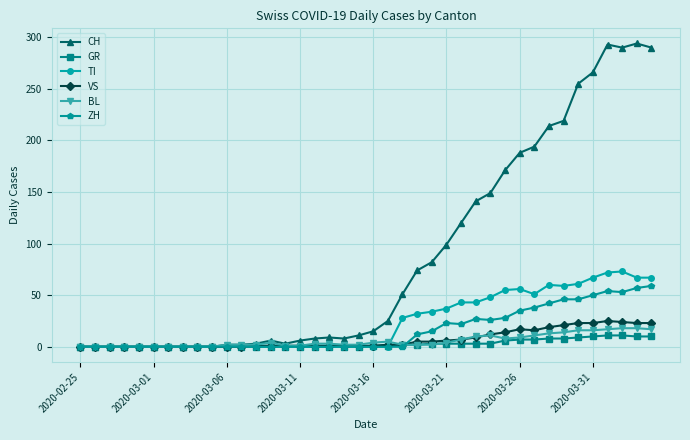

Which series has the widest spread of values?

CH